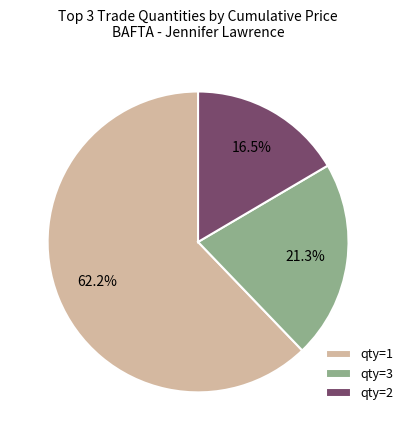

Which slice is the largest?

qty=1